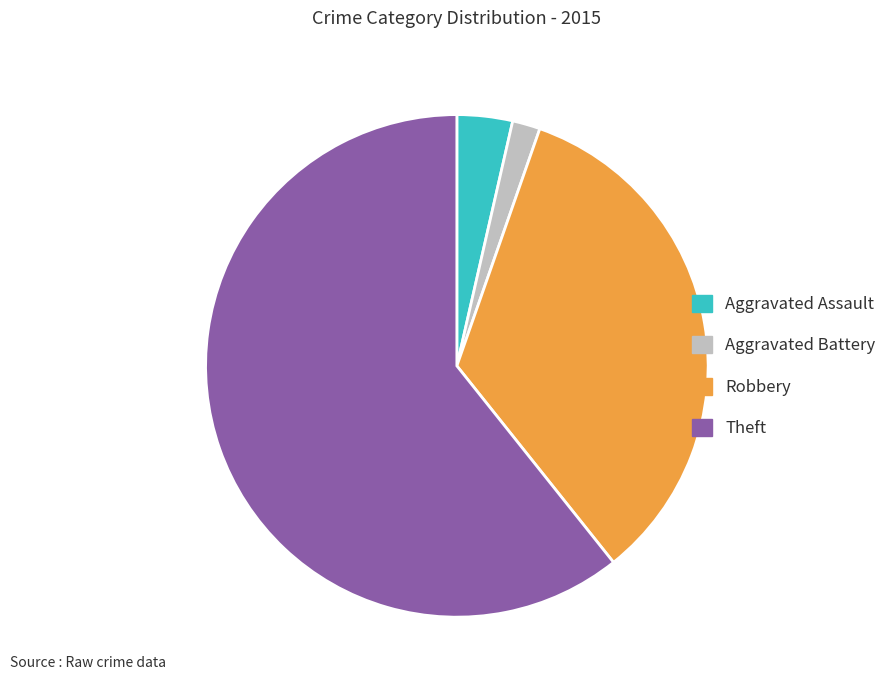

Which slice is the largest?

Theft